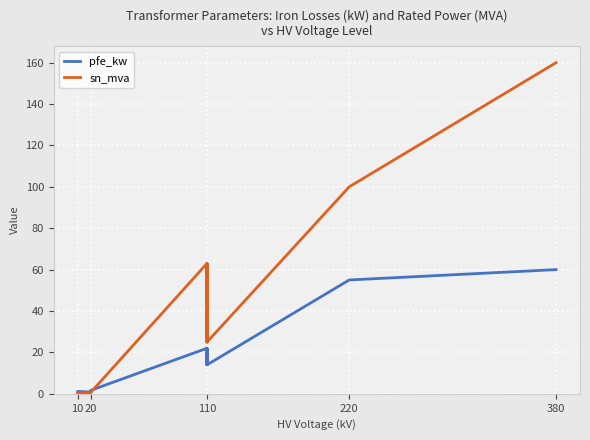

Does the chart display data point markers on the line(s)?

No